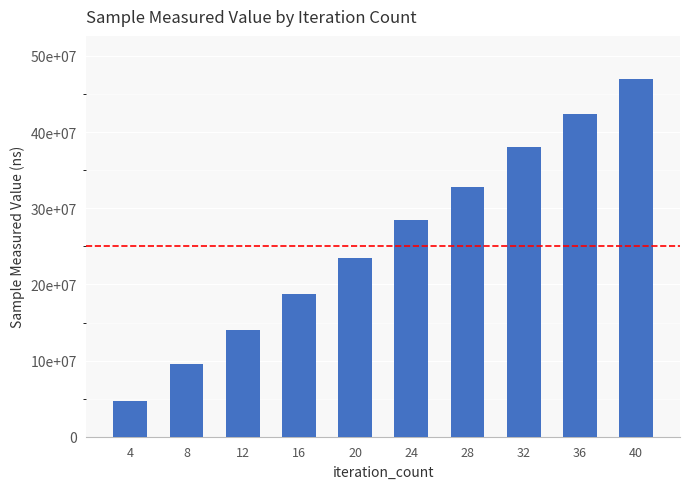

True or false: the data shows 295053344 at 16.

False